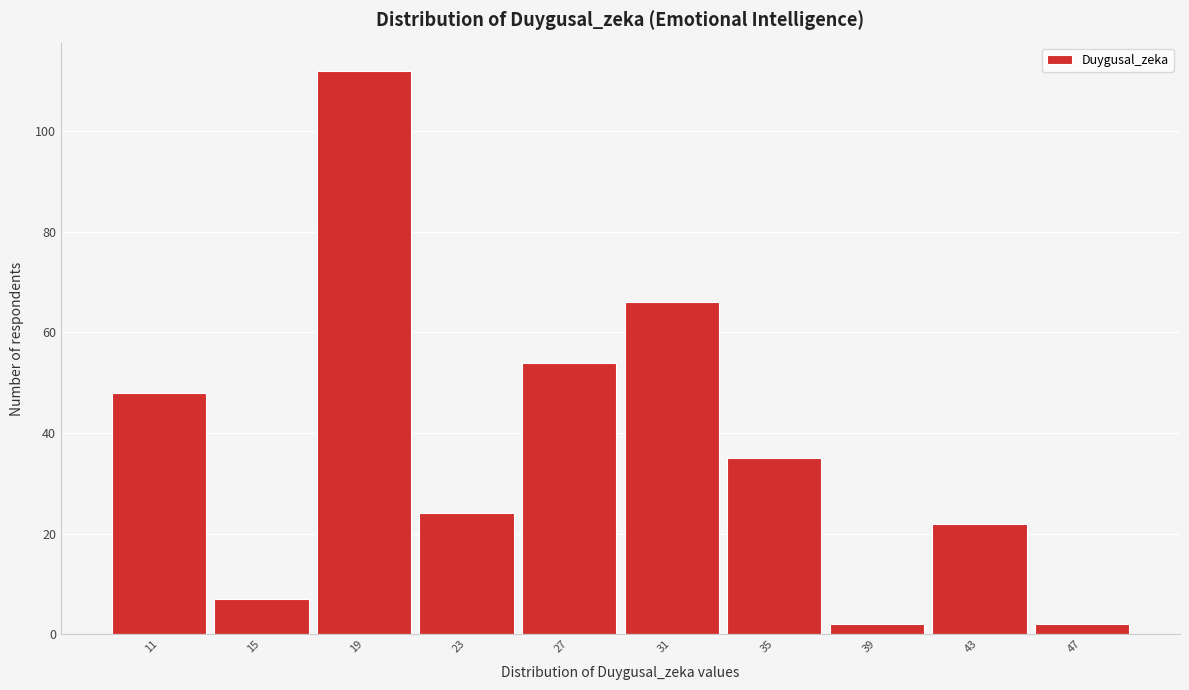

Reading right to left, transcribe all the data shown in this chart.

47=2	43=22	39=2	35=35	31=66	27=54	23=24	19=112	15=7	11=48